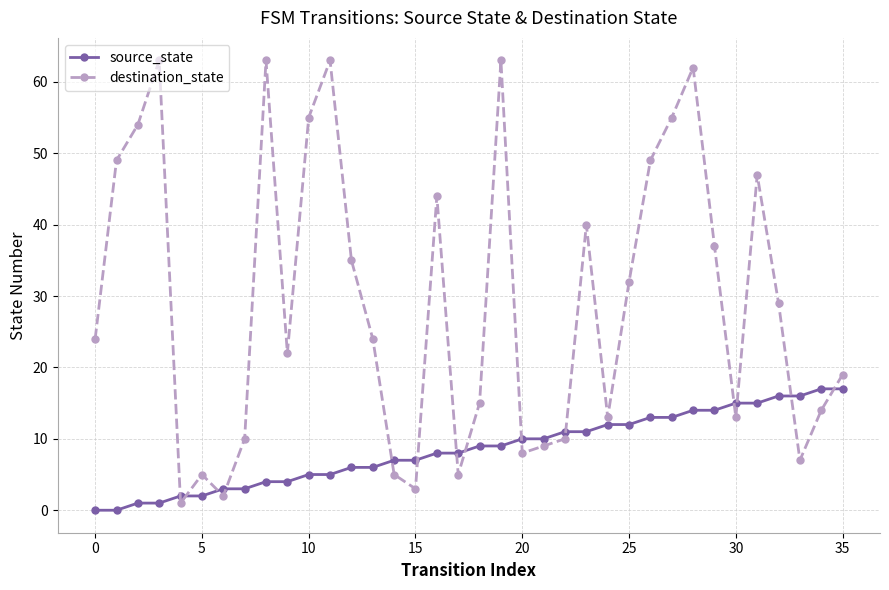

Which series has the largest total across all categories?

destination_state